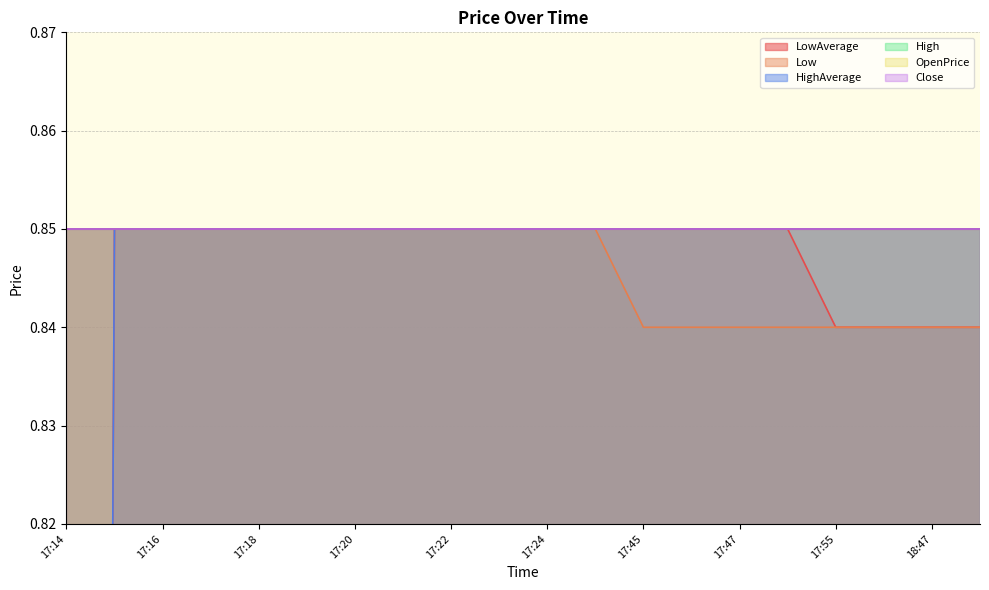

True or false: Low has a value of 0.8 at 17:56.

True